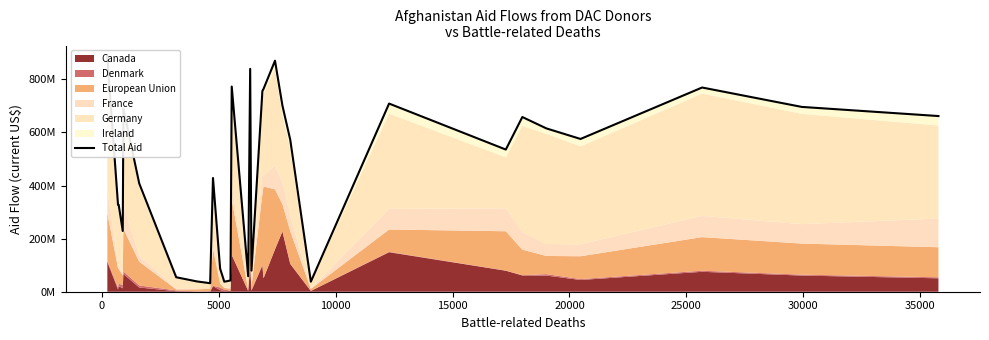

How many lines are shown in the chart?

1